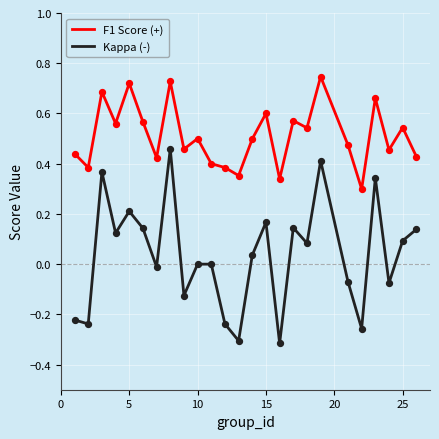

Which series has the widest spread of values?

Kappa (-)